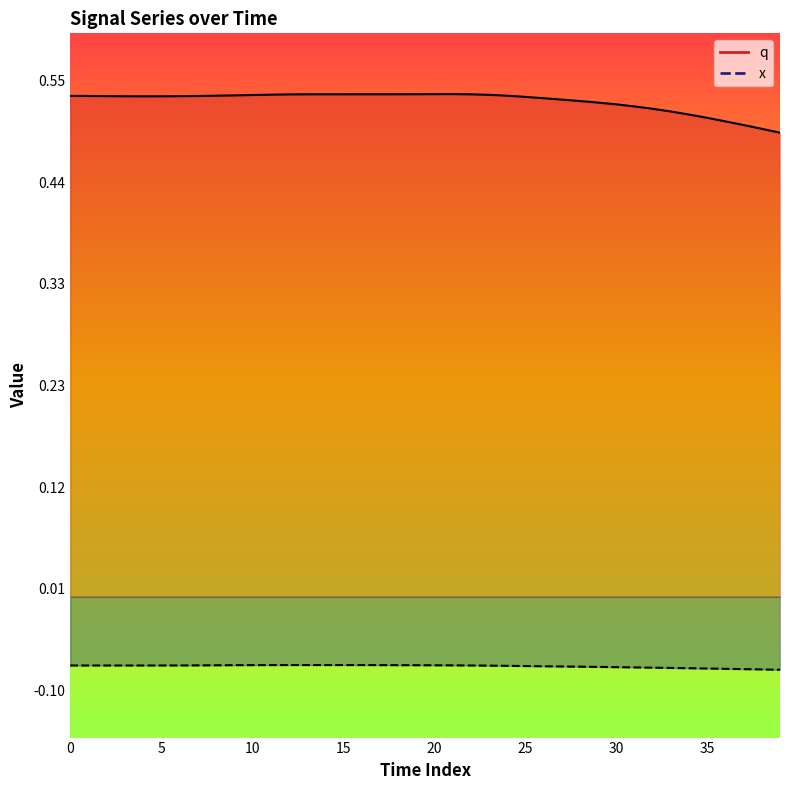

True or false: x and q intersect in this chart.

False